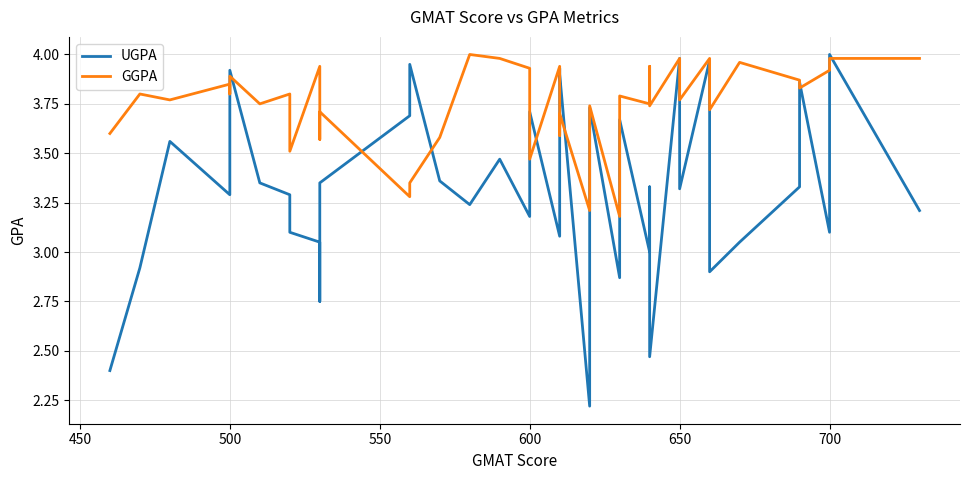

How many interior local peaks does the UGPA series have?

13